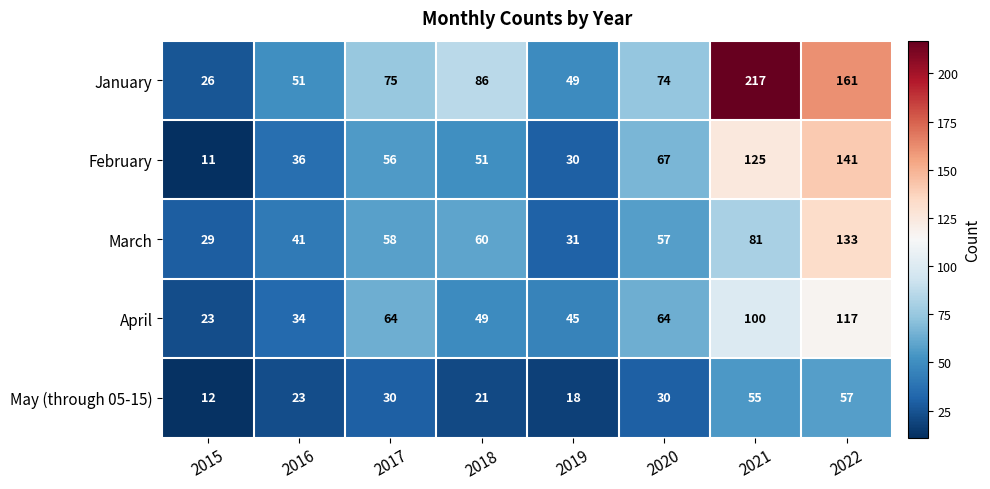

Rank the series at 2019 from lowest to highest value.

May (through 05-15), February, March, April, January